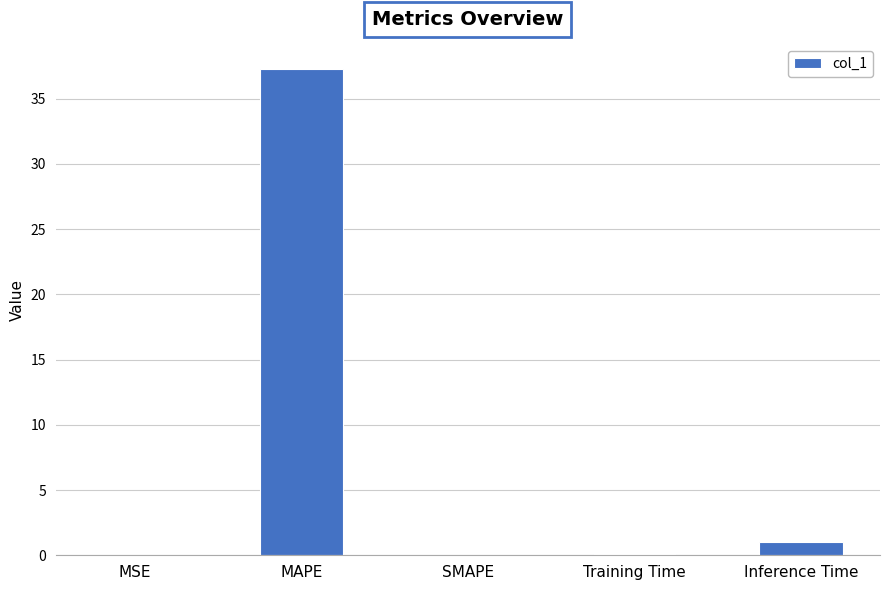

What is the sum of all values?

38.4